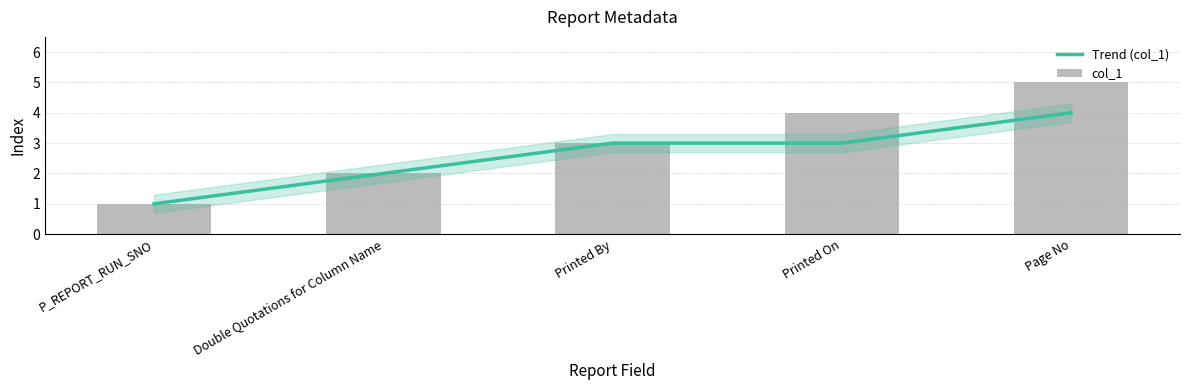

What is the average value of the Trend (col_1) series?

3